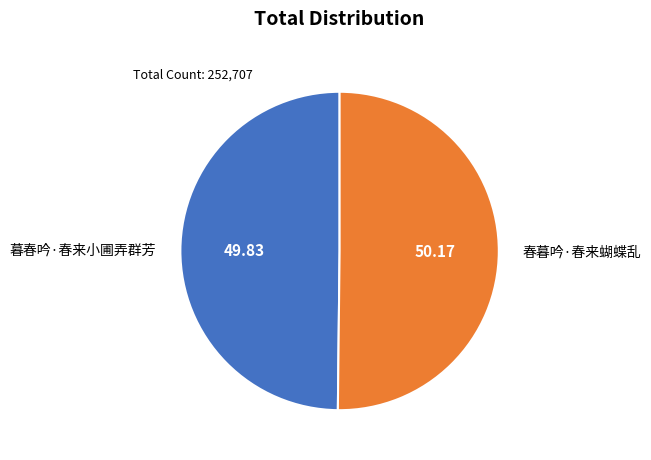

Approximately how many times larger is the value at 暮春吟·春来小圃弄群芳 compared to 春暮吟·春来蝴蝶乱?

1.0